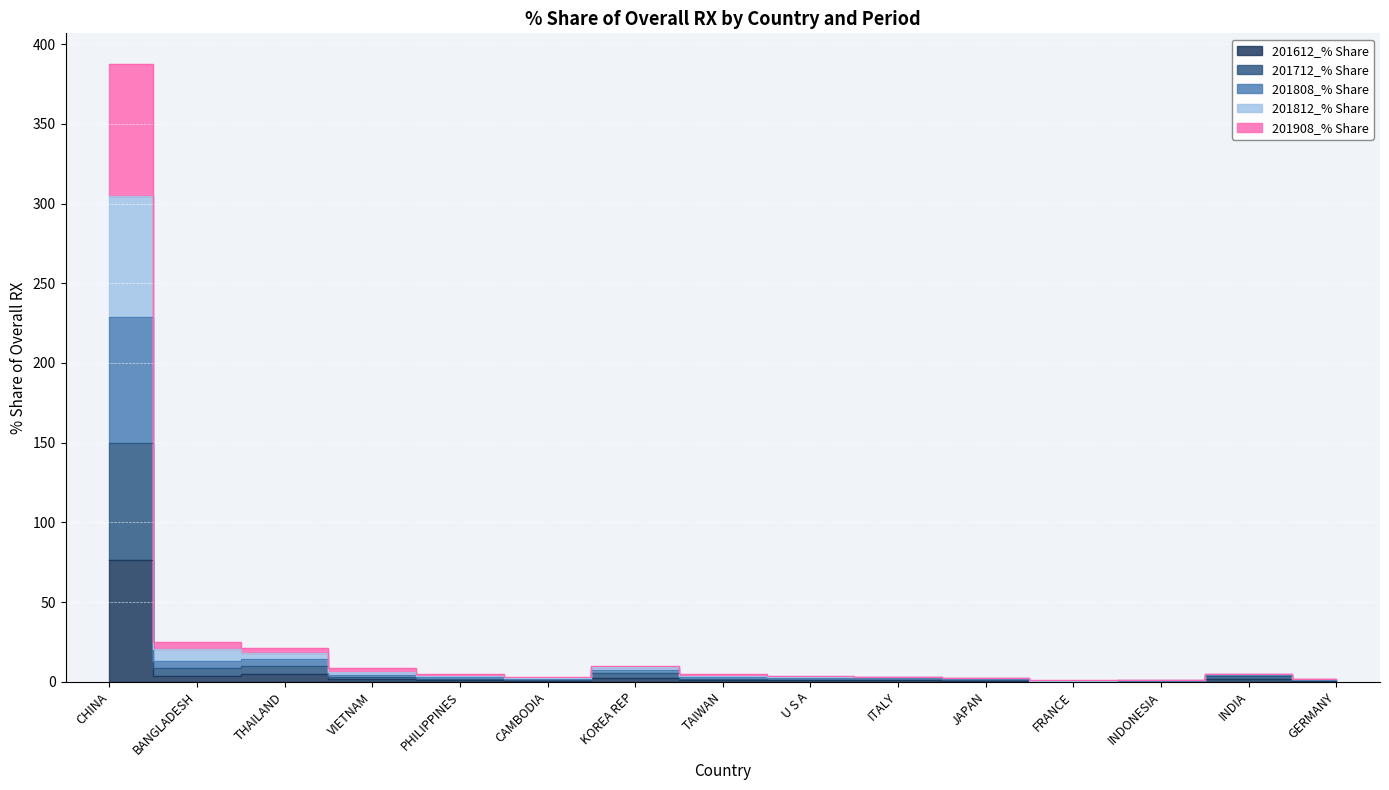

Rank the categories by 201808_% Share value from lowest to highest.

FRANCE, INDONESIA, GERMANY, JAPAN, CAMBODIA, ITALY, U S A, TAIWAN, INDIA, PHILIPPINES, VIETNAM, KOREA REP, THAILAND, BANGLADESH, CHINA